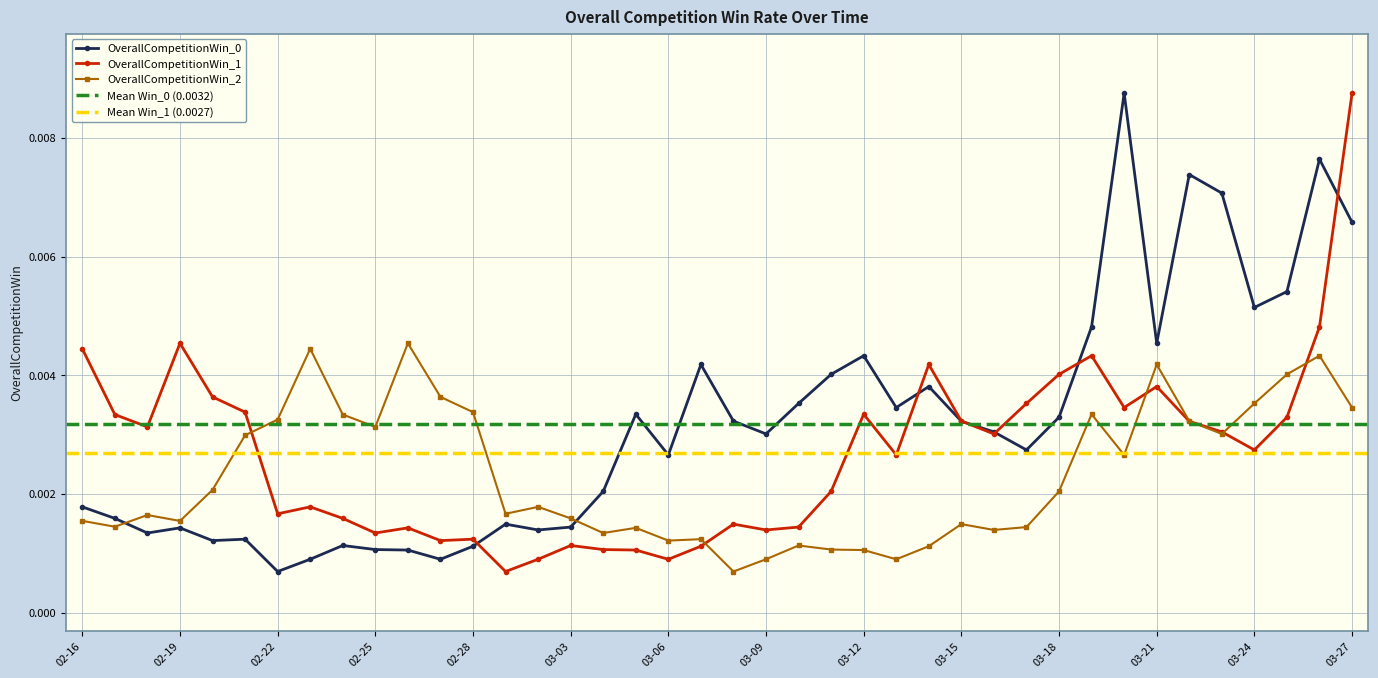

List the series in order of their overall mean, highest first.

OverallCompetitionWin_0, OverallCompetitionWin_1, OverallCompetitionWin_2